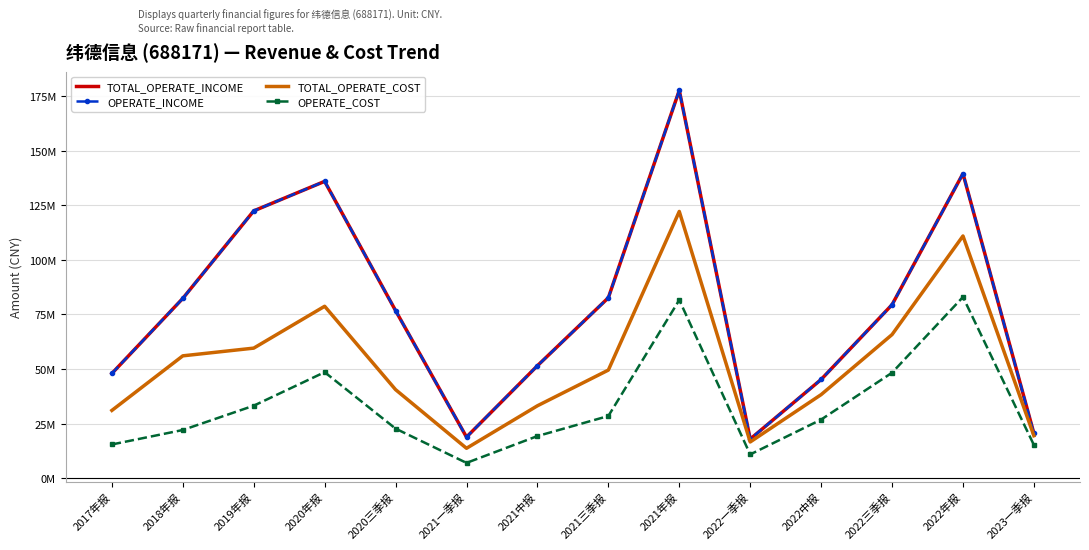

The TOTAL_OPERATE_COST series shows 65.8 at 2022三季报. True or false?

True